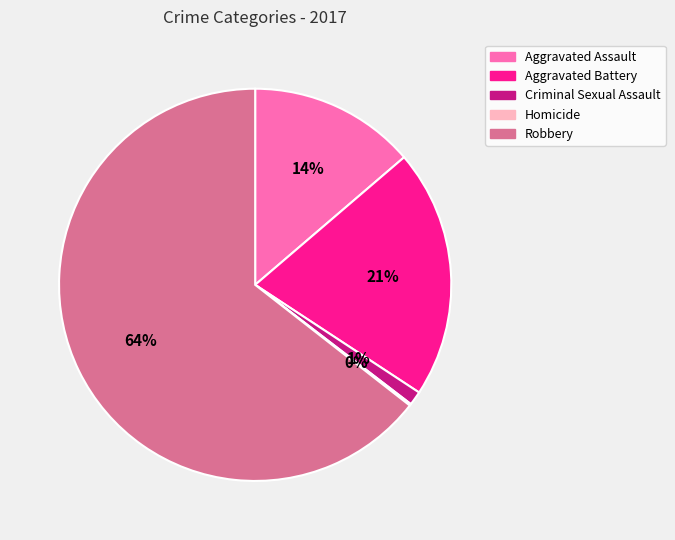

To the nearest percent, what portion does Robbery represent?

64%